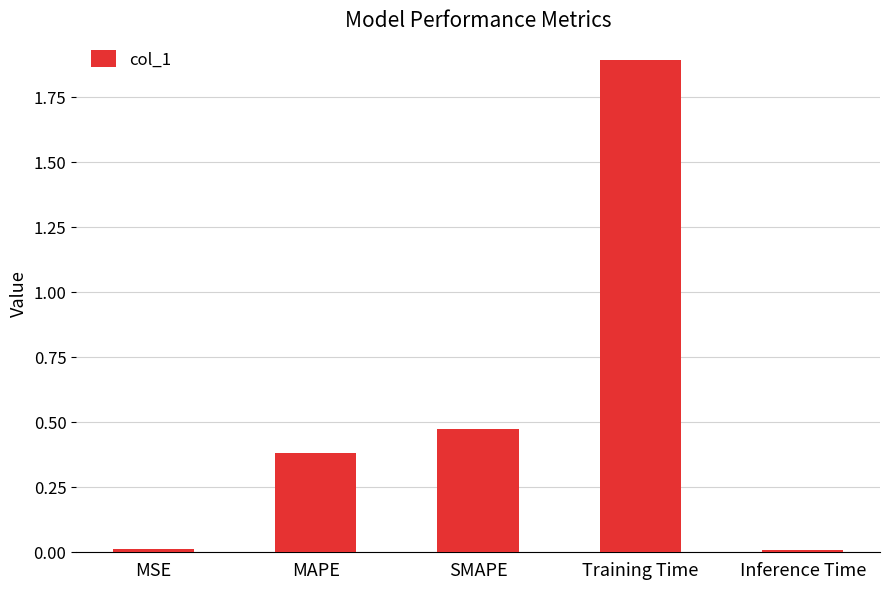

Between Inference Time and MAPE, which is larger?

MAPE